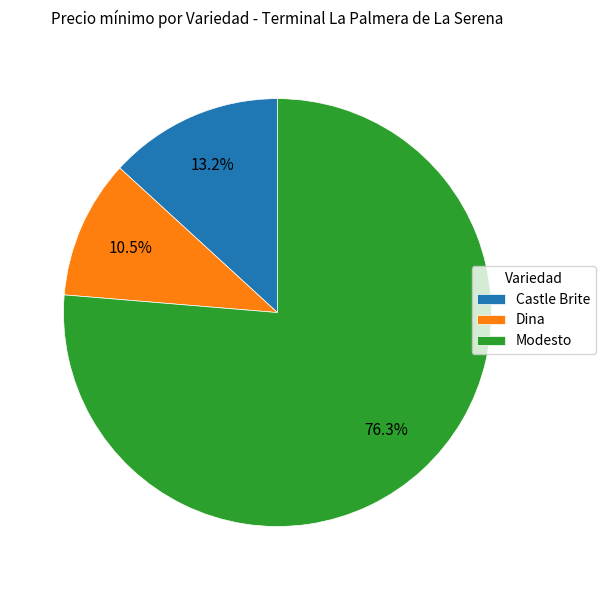

Approximately how many times larger is the value at Castle Brite compared to Dina?

1.3